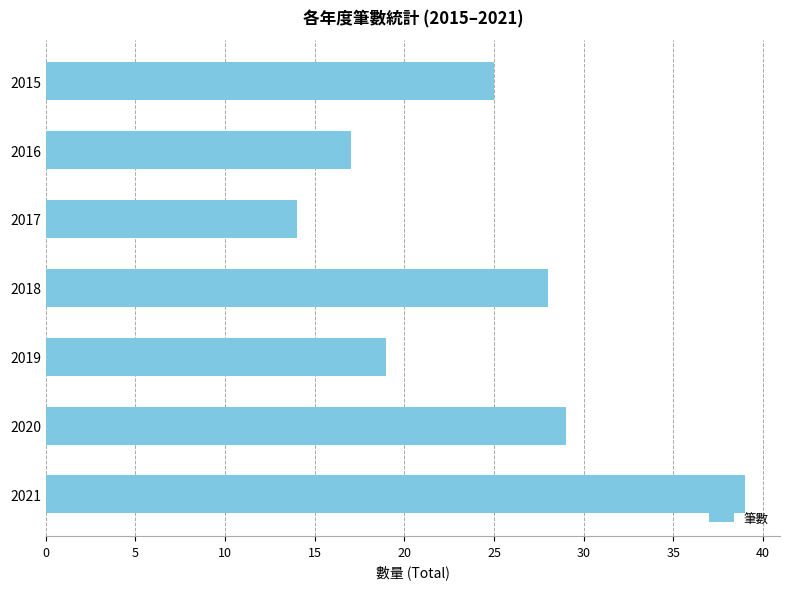

The chart shows a value of 30 at 2016. True or false?

False